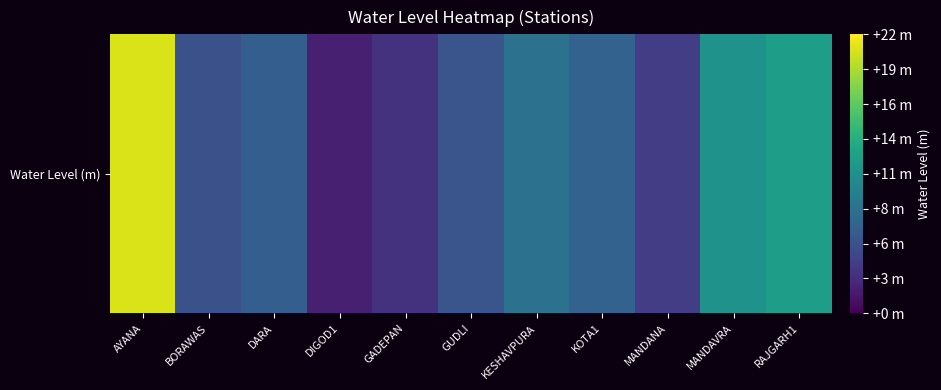

Reading right to left, transcribe all the data shown in this chart.

RAJGARH1=12.3	MANDAVRA=11.3	MANDANA=4.0	KOTA1=6.9	KESHAVPURA=8.3	GUDLI=5.8	GADEPAN=3.2	DIGOD1=1.9	DARA=6.6	BORAWAS=5.5	AYANA=20.7